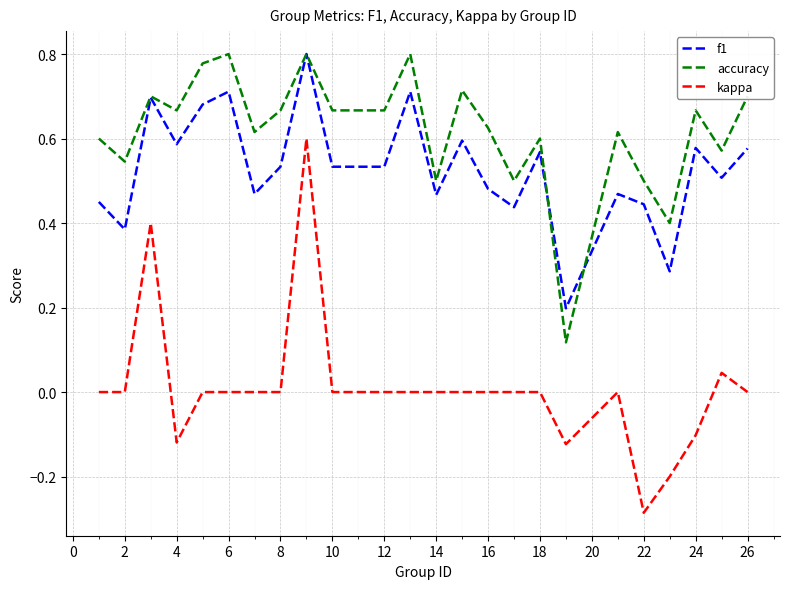

Which series has the widest spread of values?

kappa